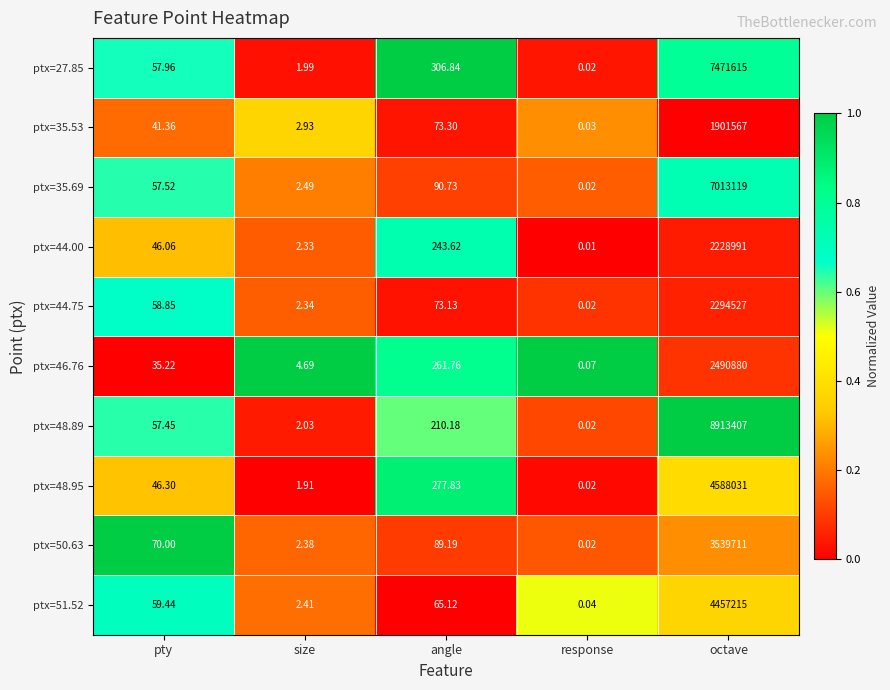

Rank the categories by ptx=44.75 value from highest to lowest.

octave, angle, pty, size, response